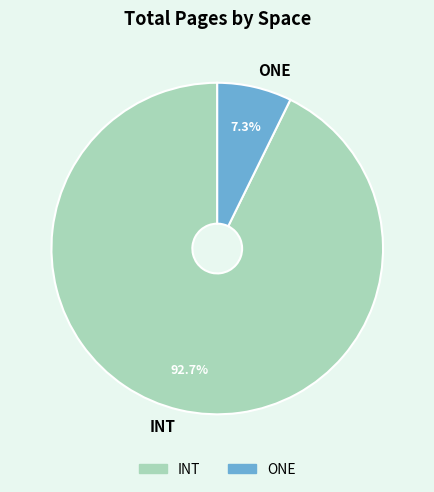

Which slice is the smallest?

ONE